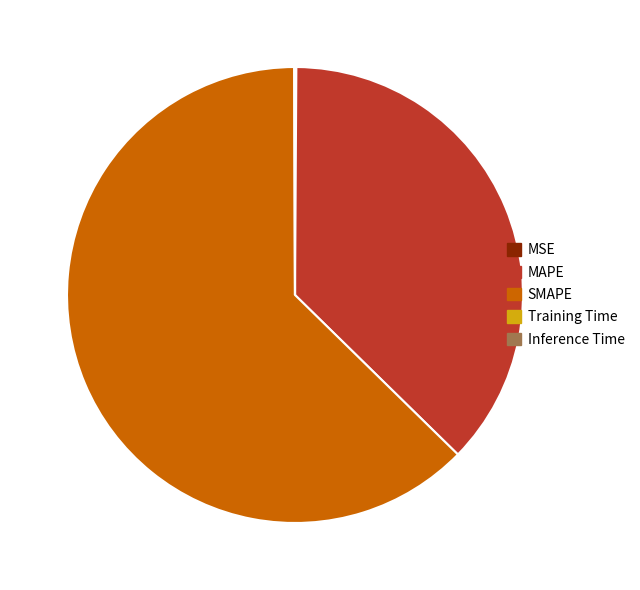

The SMAPE slice represents 52% of the pie. True or false?

False